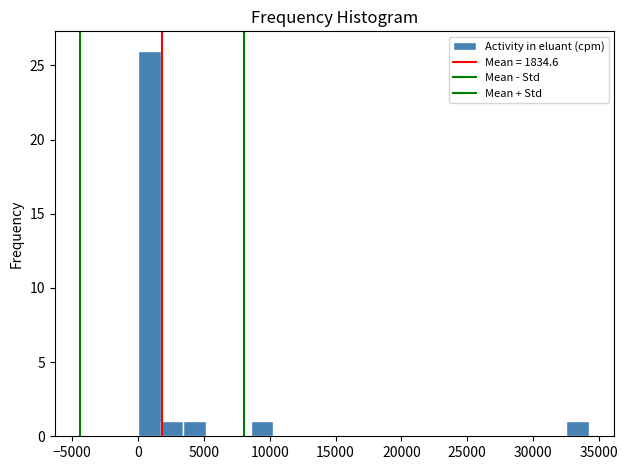

Around what value on the x-axis is the tallest bar? Give the approximate position of its centre, as read against the axis.

1000